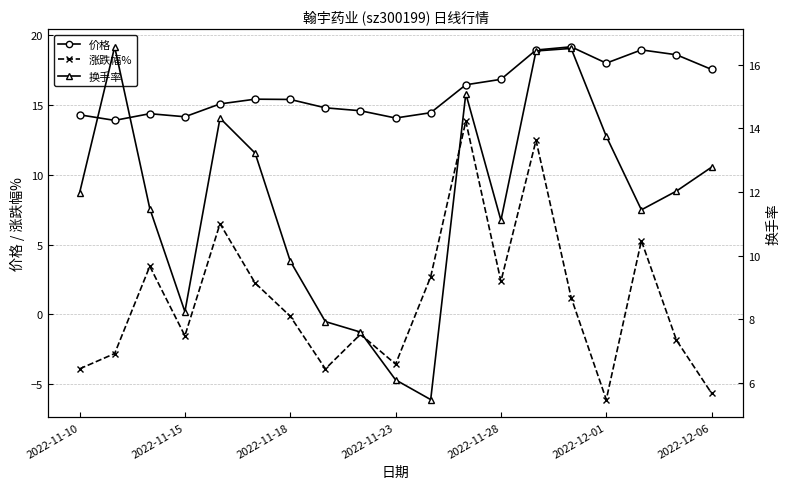

What is the difference between the highest and lowest values at 7?

18.7